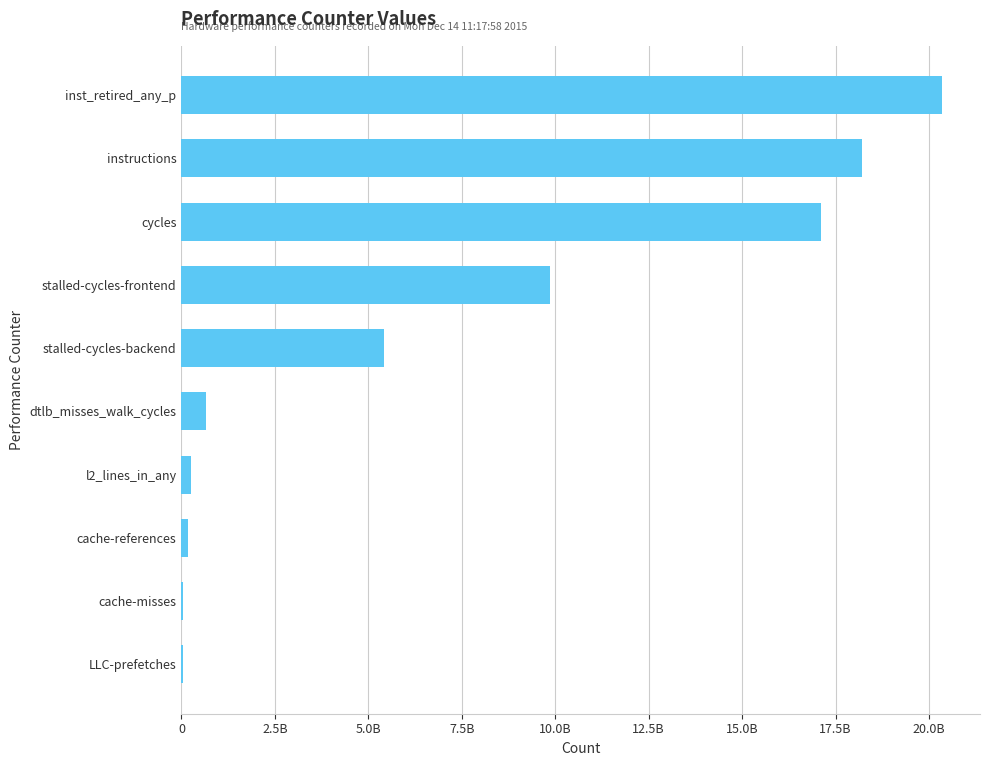

What is the difference between the maximum and minimum values?

20311883947